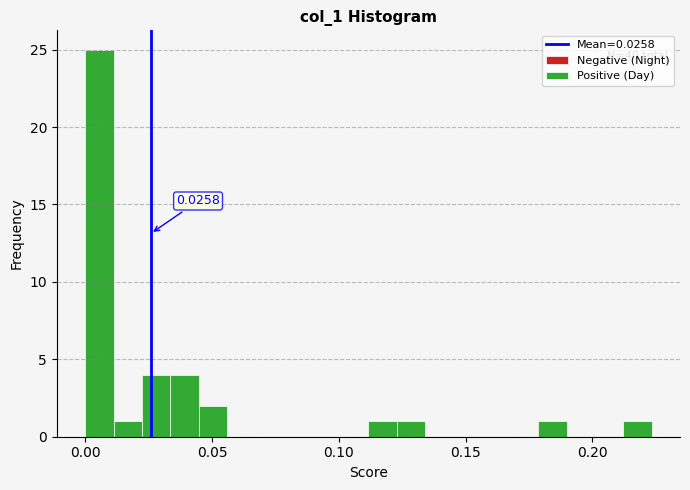

Read against the x-axis, roughly where is the centre of the tallest bar?

0.005